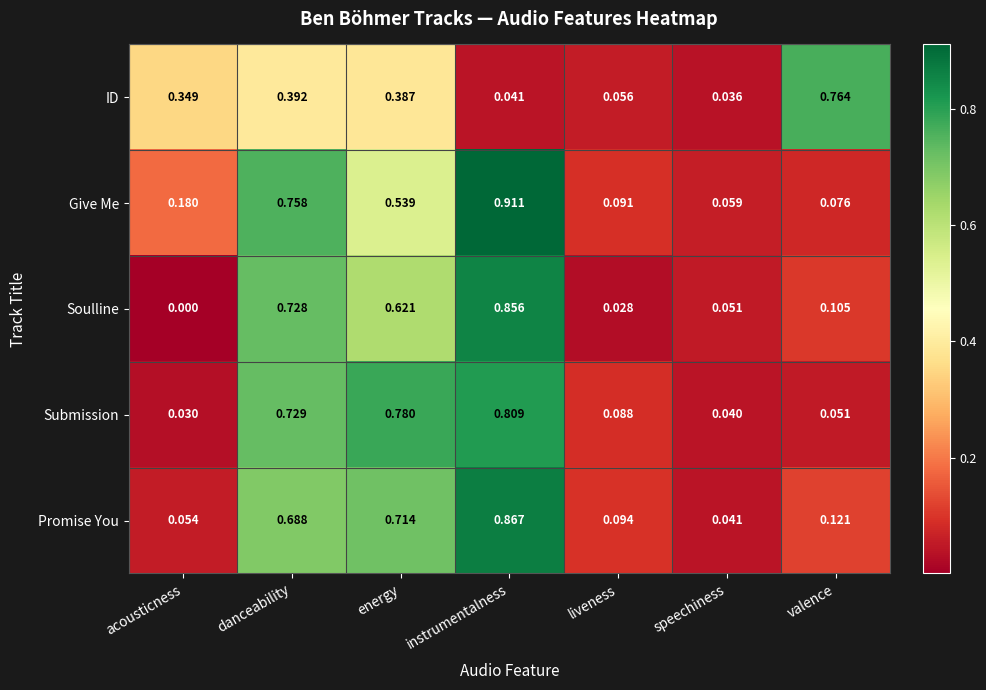

Which series has the largest range (max minus min)?

Soulline